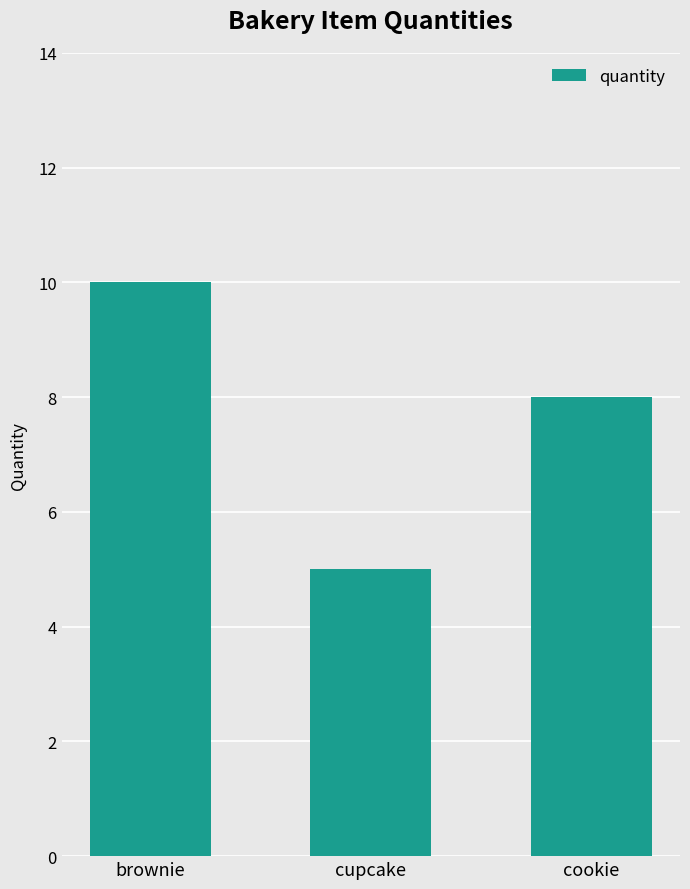

What is the value of the 3rd bar from the left?

8